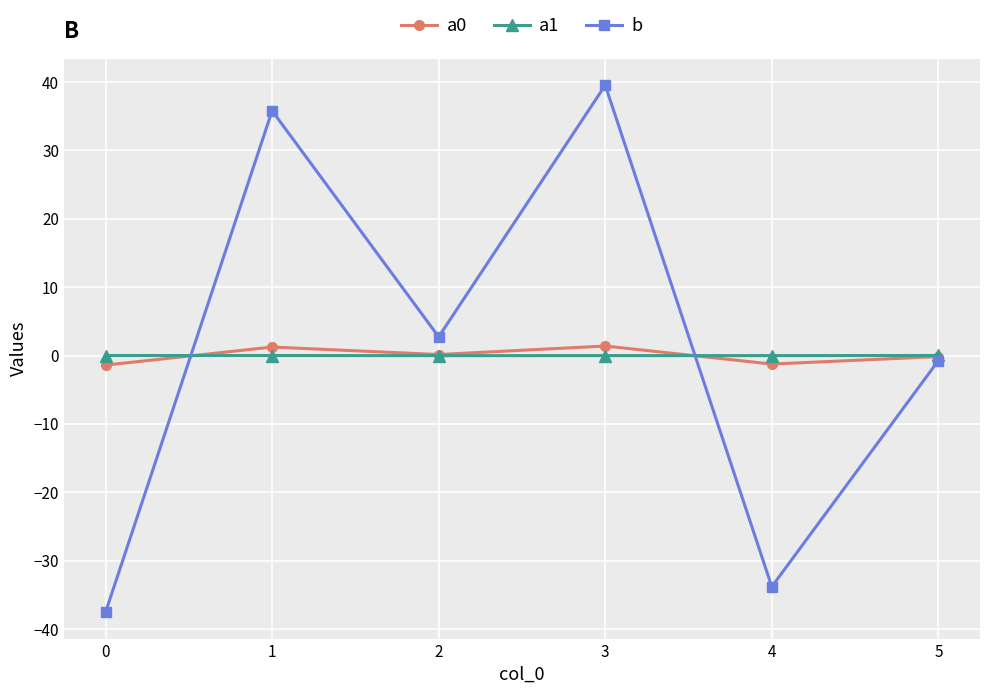

Is it true that a0 equals -1.2 at 4?

True